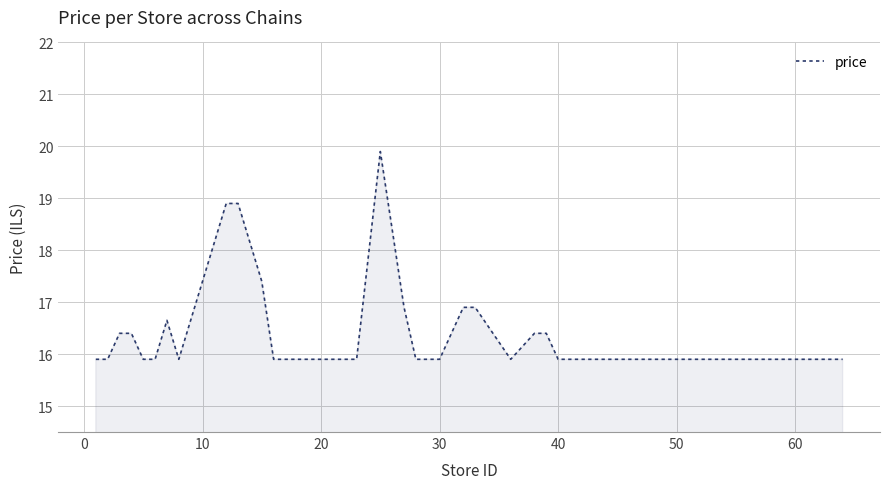

What is the difference between the maximum and minimum values?

4.0